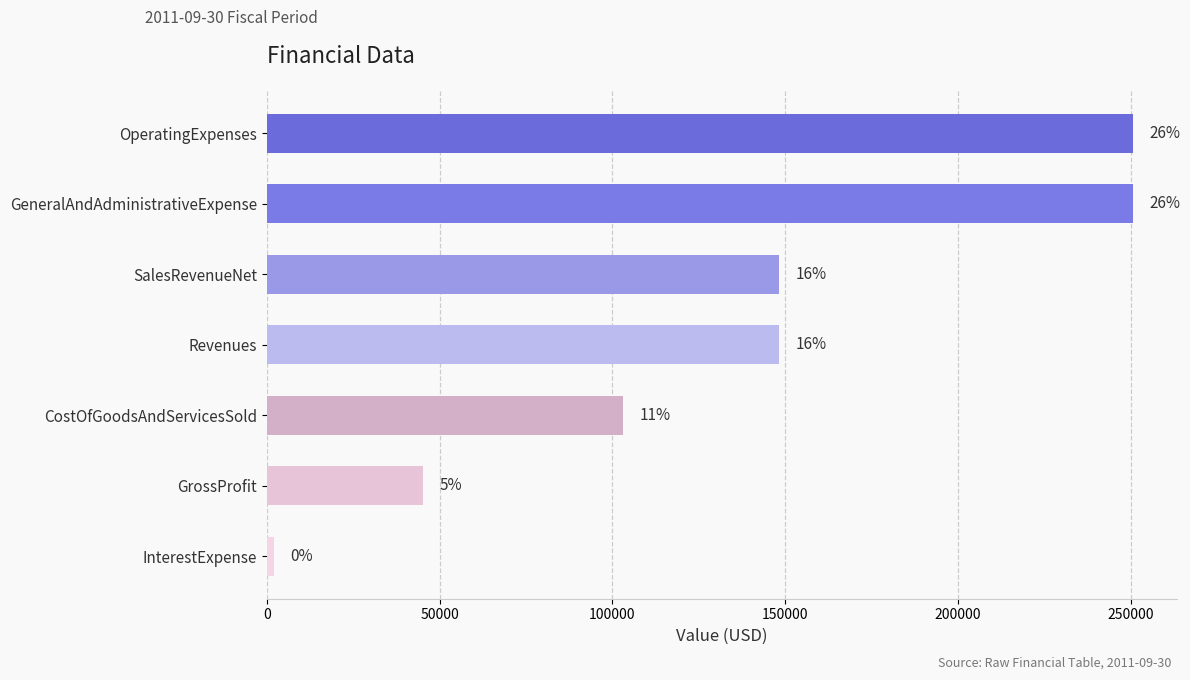

Are the bars horizontal?

Yes